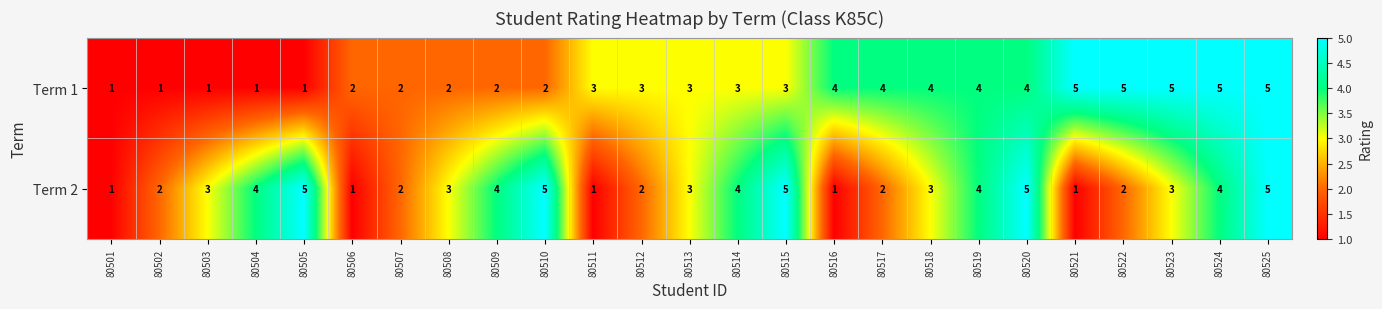

What value does the Term 1 series have at 80517?

4